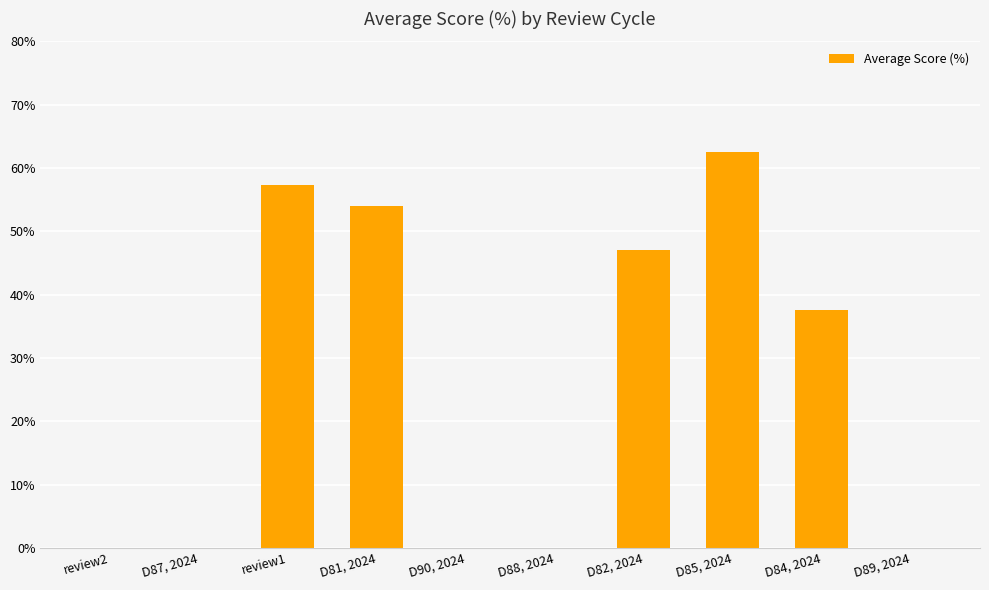

The chart shows a value of 47.0 at D82, 2024. True or false?

True